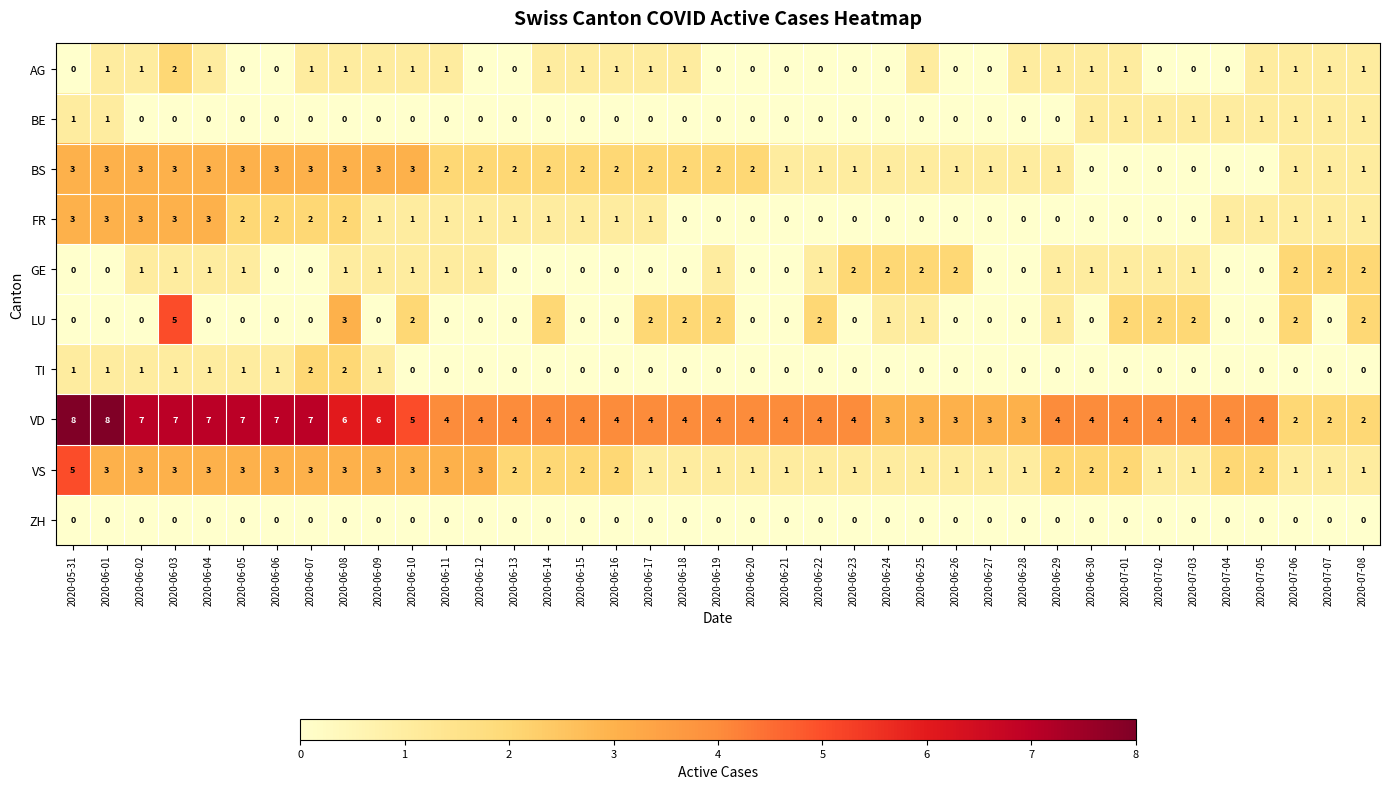

What is the spread (max minus min) of values at 2020-06-04?

7